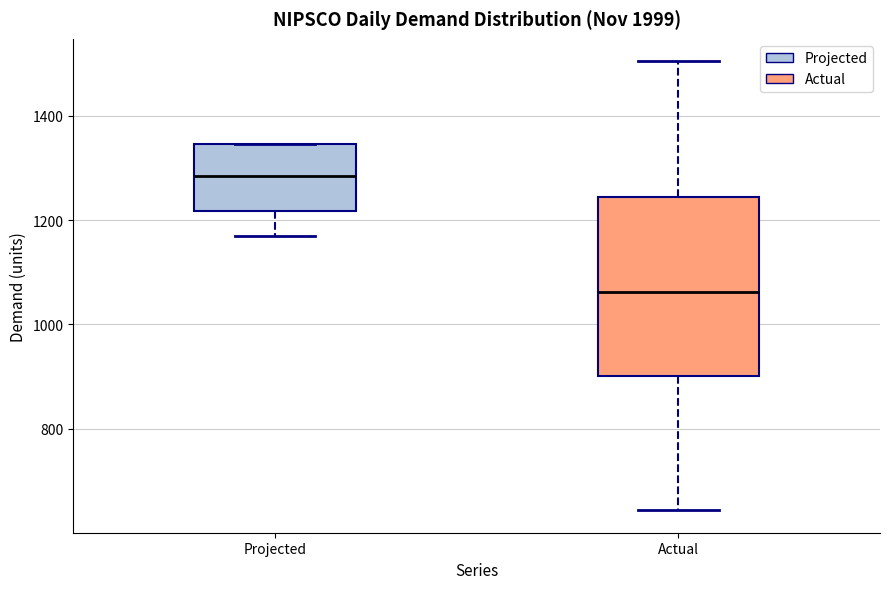

Which box is the tallest, from its lower edge to its upper edge?

Actual